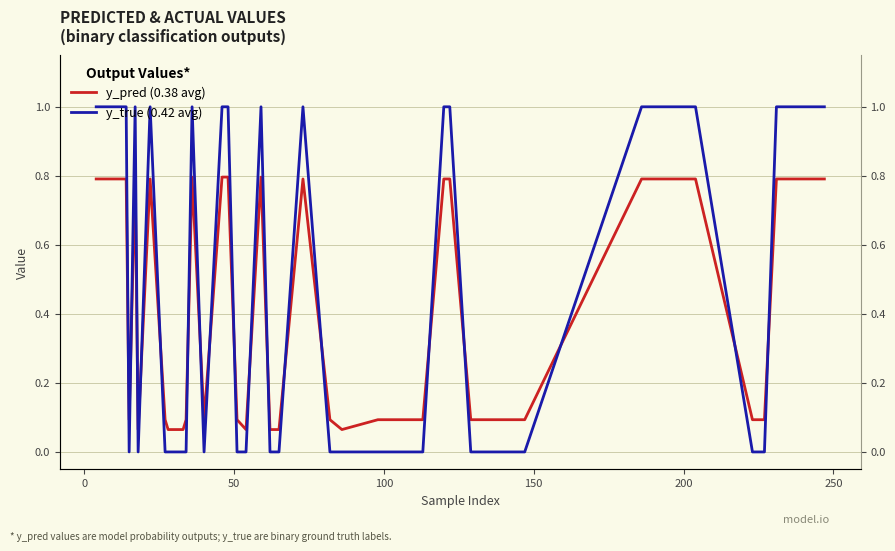

What is the maximum value shown in the chart?

1.0